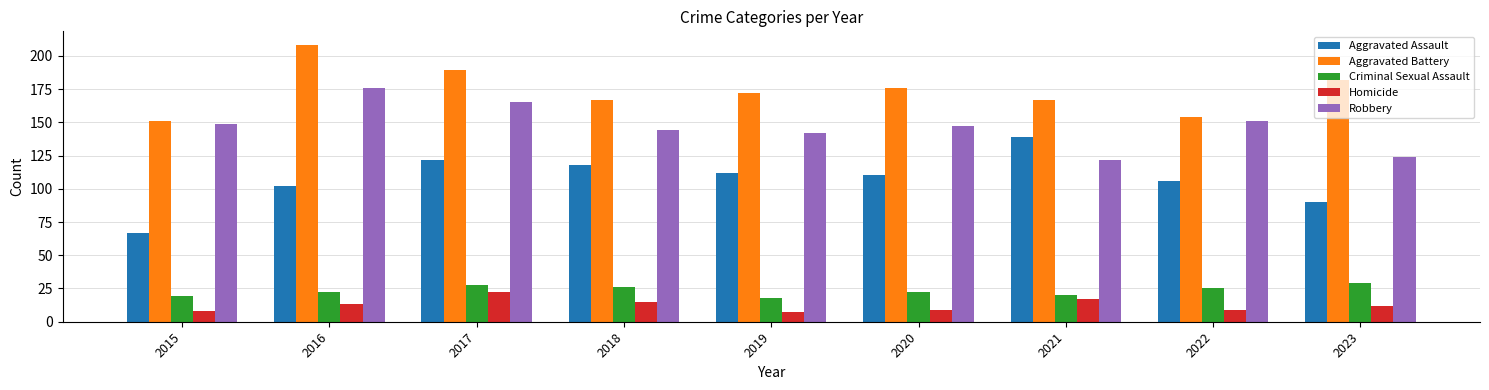

What is the sum of all Aggravated Battery values?

1566